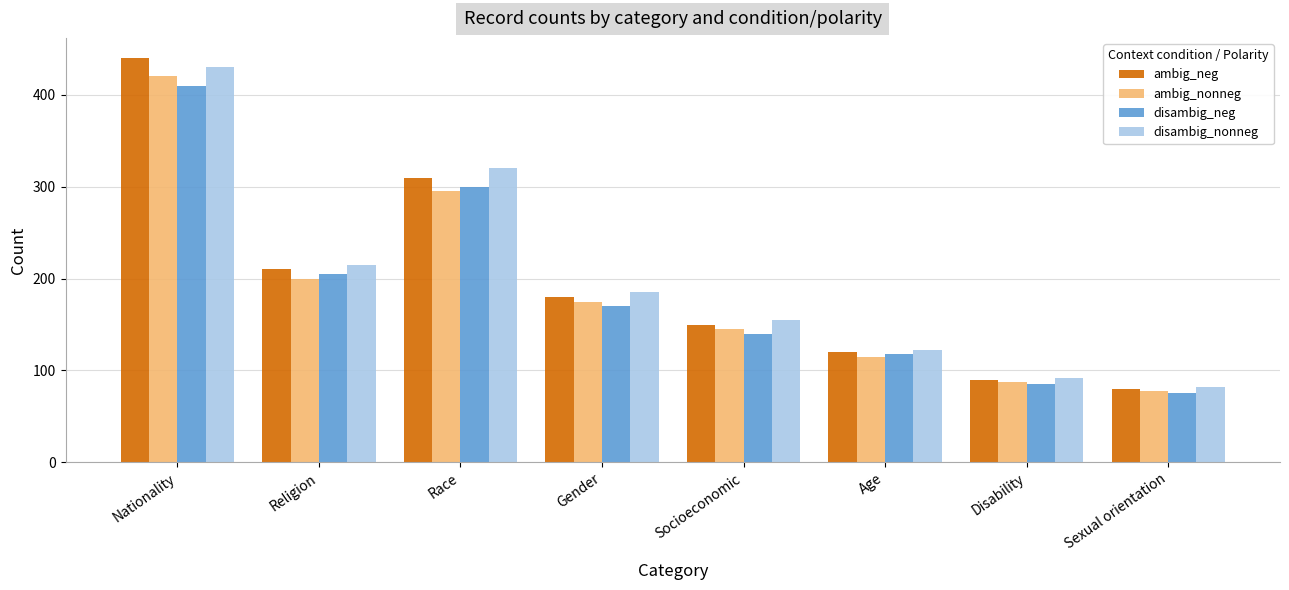

Is it true that ambig_nonneg equals 124 at Race?

False